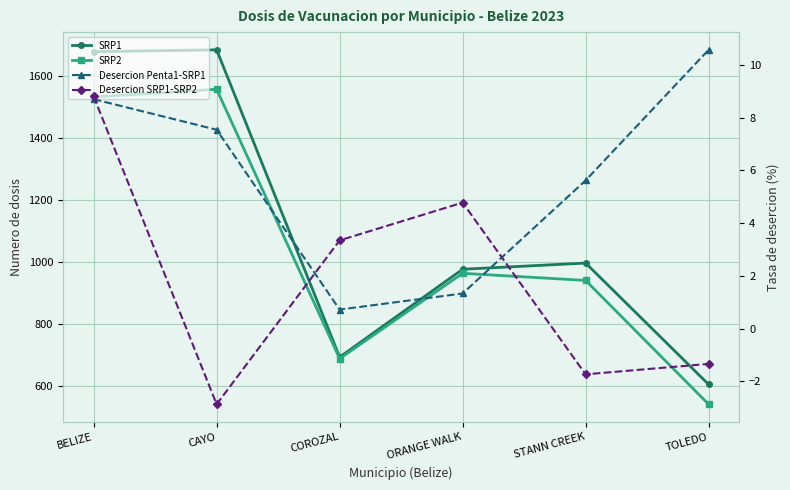

What is the label of the 2nd point from the right?

STANN CREEK